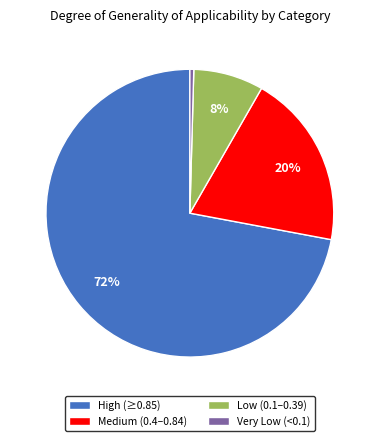

What is the largest slice in the pie chart?

High (≥0.85)